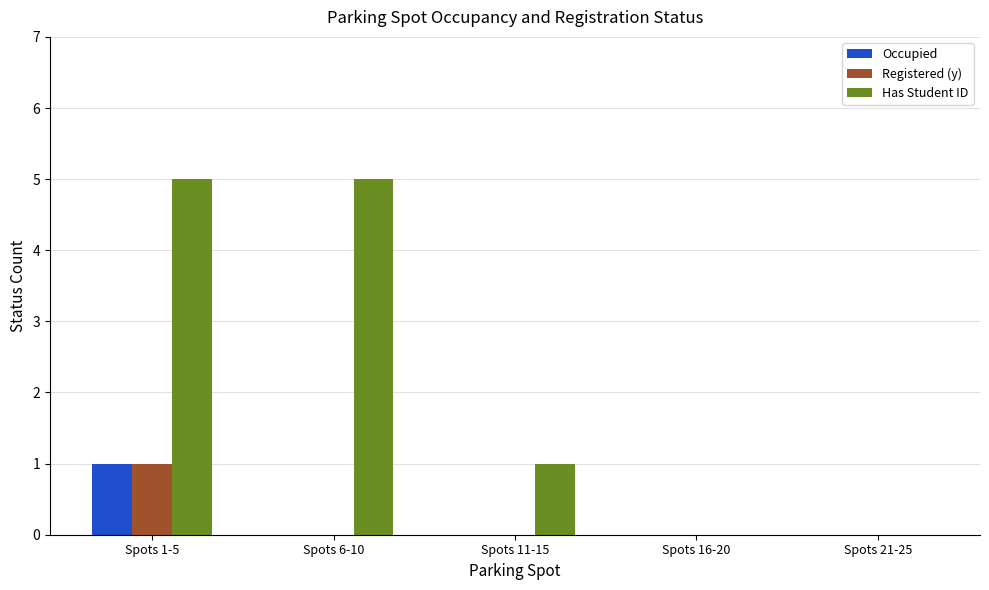

How many groups of bars are there?

5